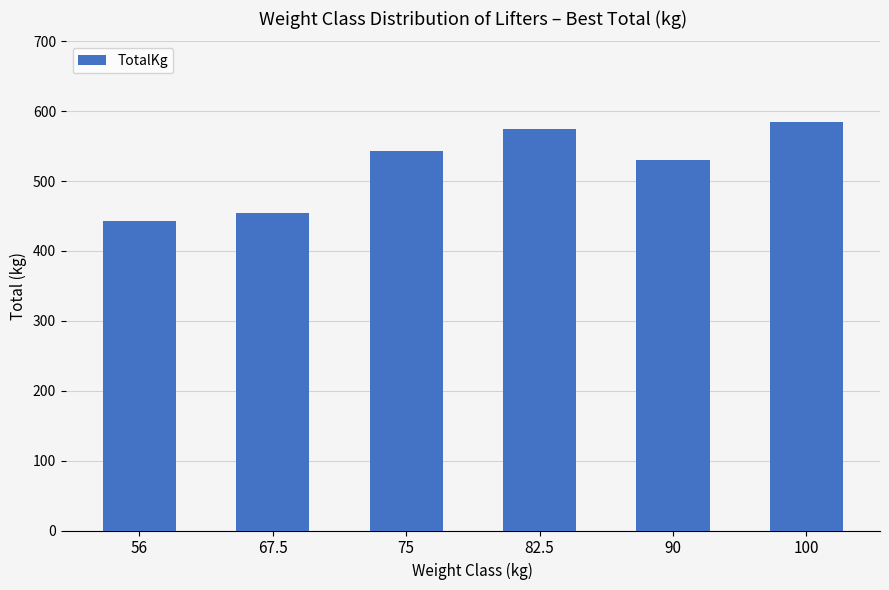

Rank the categories by value from lowest to highest.

56, 67.5, 90, 75, 82.5, 100